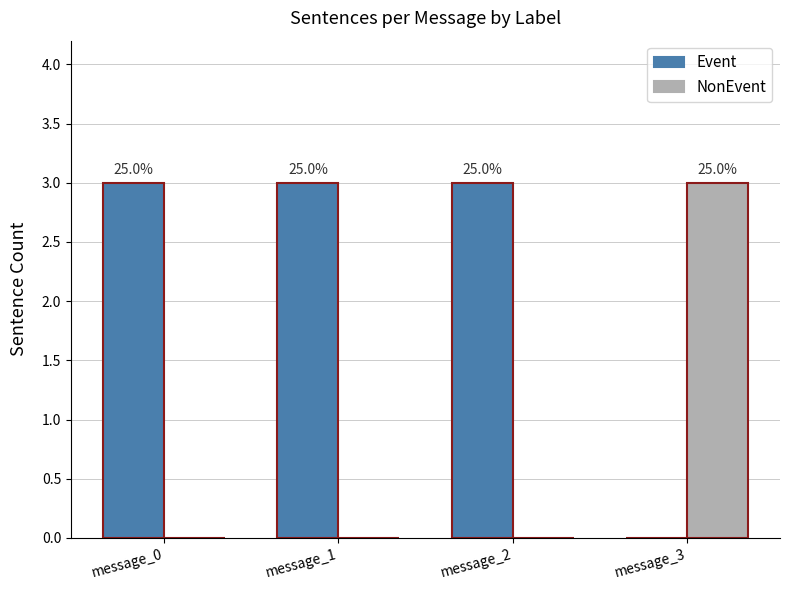

Is the value of Event at message_3 greater than the value of NonEvent at message_1?

No